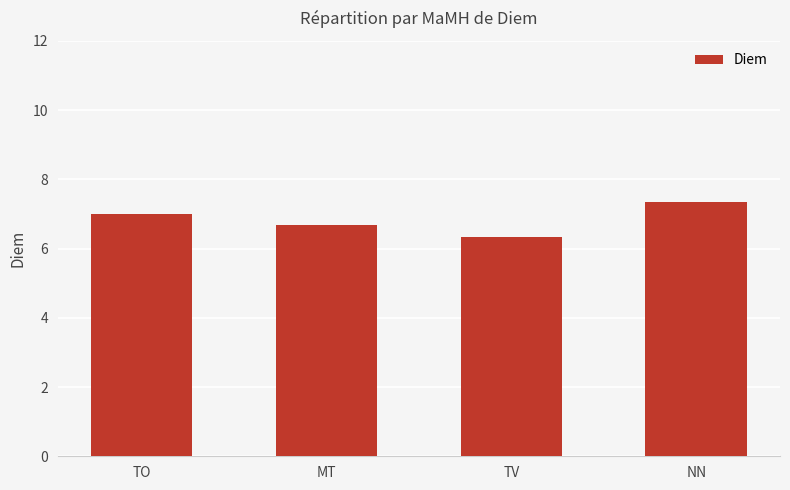

How many data points are less than 7?

2